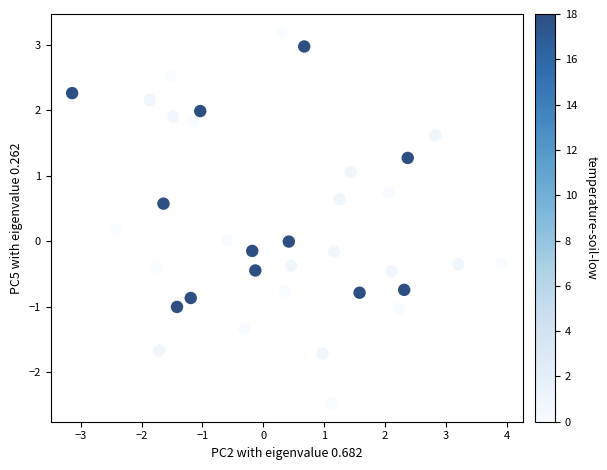

What is the range of X values (max minus min)?

7.1